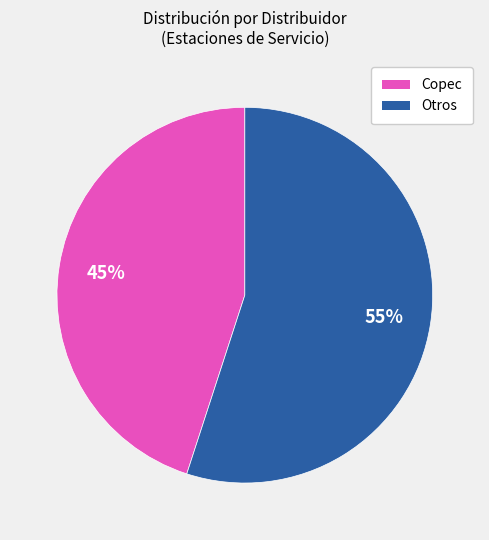

Between Copec and Otros, which is larger?

Otros